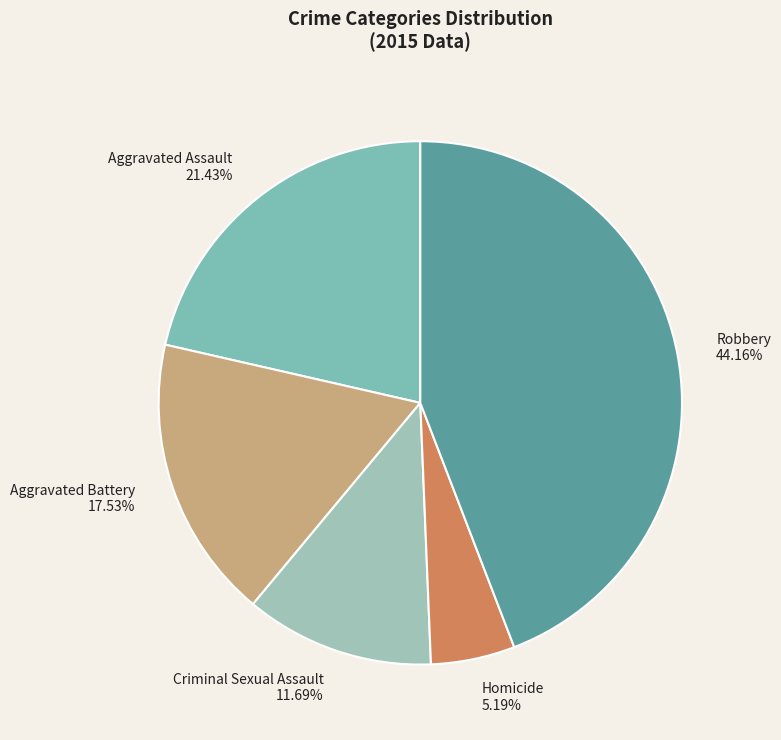

True or false: Criminal Sexual Assault accounts for 12% of the total.

True